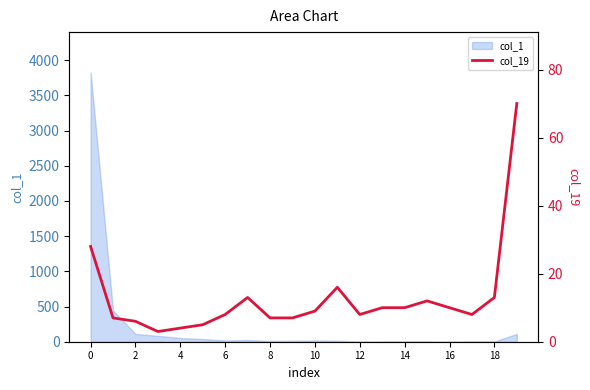

How many interior local peaks (higher than both neighbors) does the data have?

3